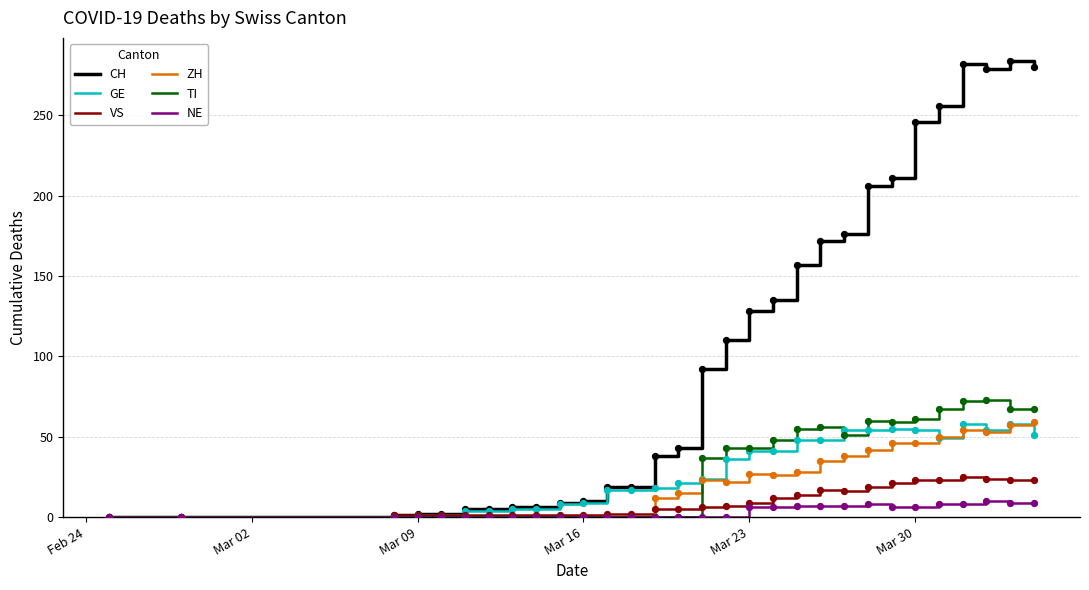

Which series has the largest total across all categories?

CH